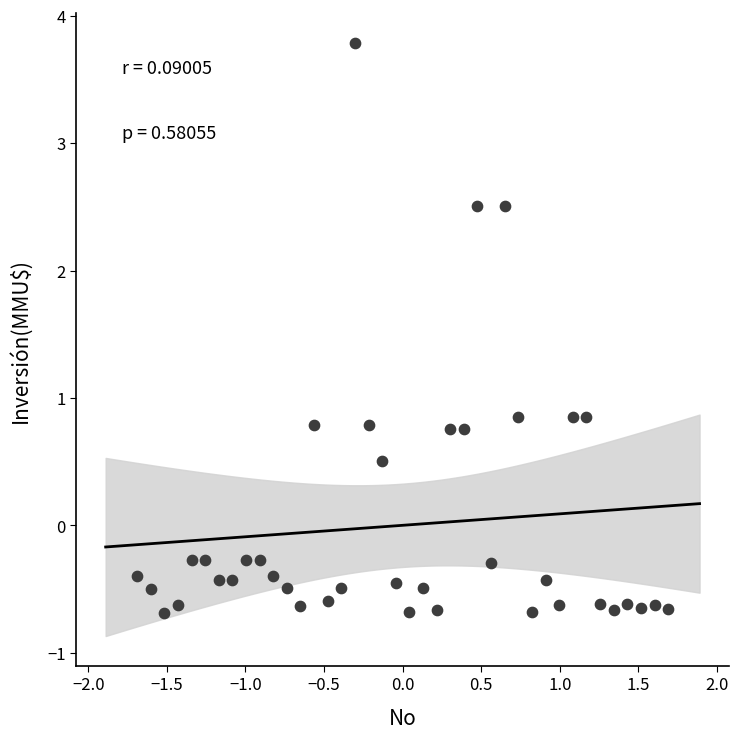

What is the range of X values (max minus min)?

3.4